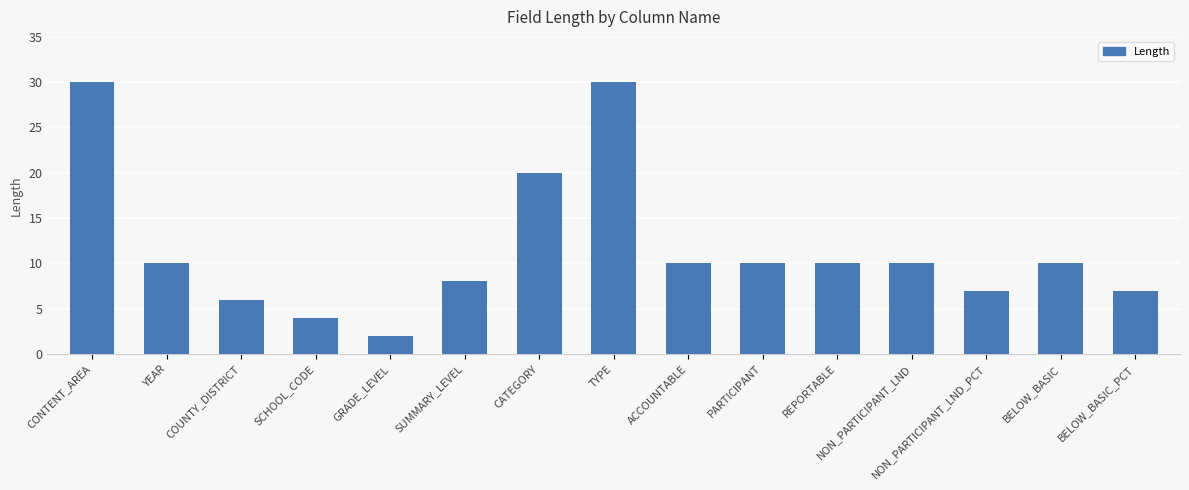

What is the approximate value at BELOW_BASIC_PCT?

7